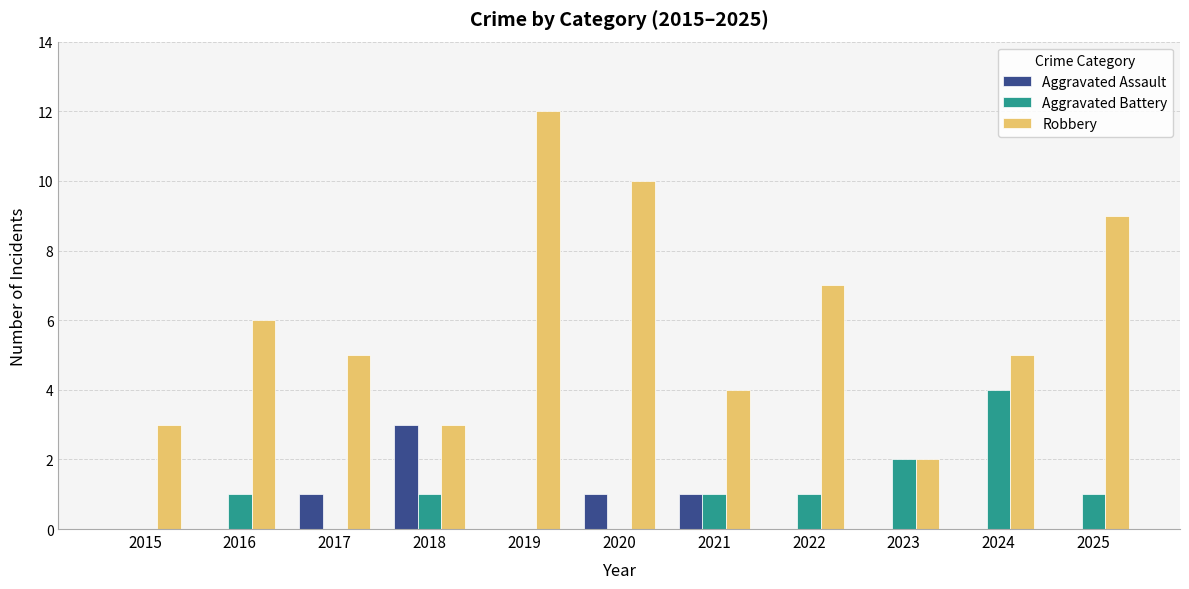

Count the Aggravated Assault values in the range 0 to 1.

10